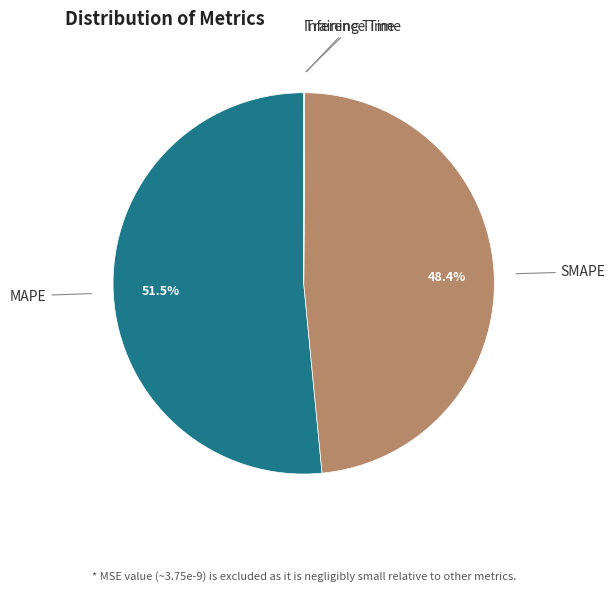

Do SMAPE and MAPE together represent more than half of the pie?

Yes